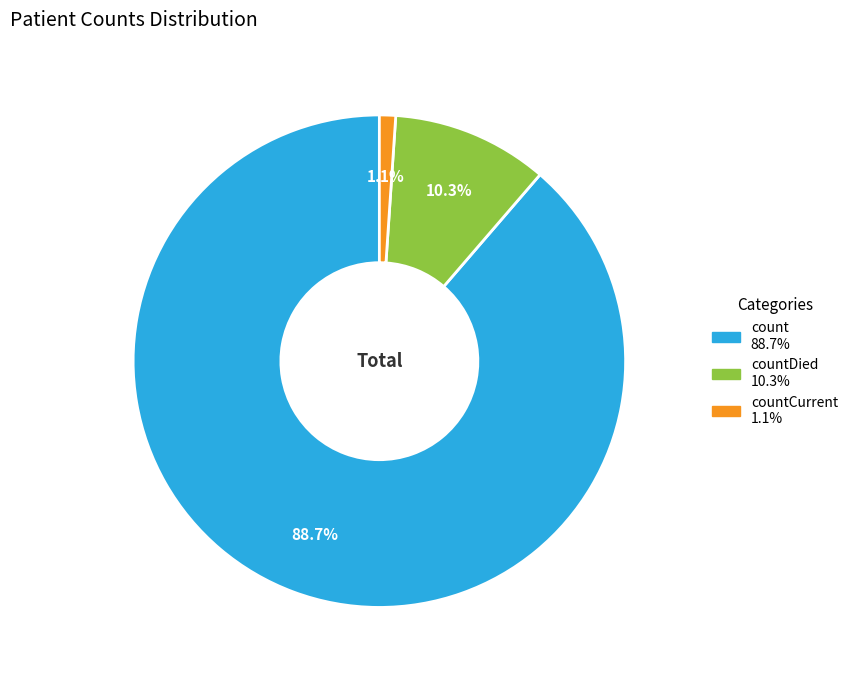

Is there a majority slice in this chart?

Yes